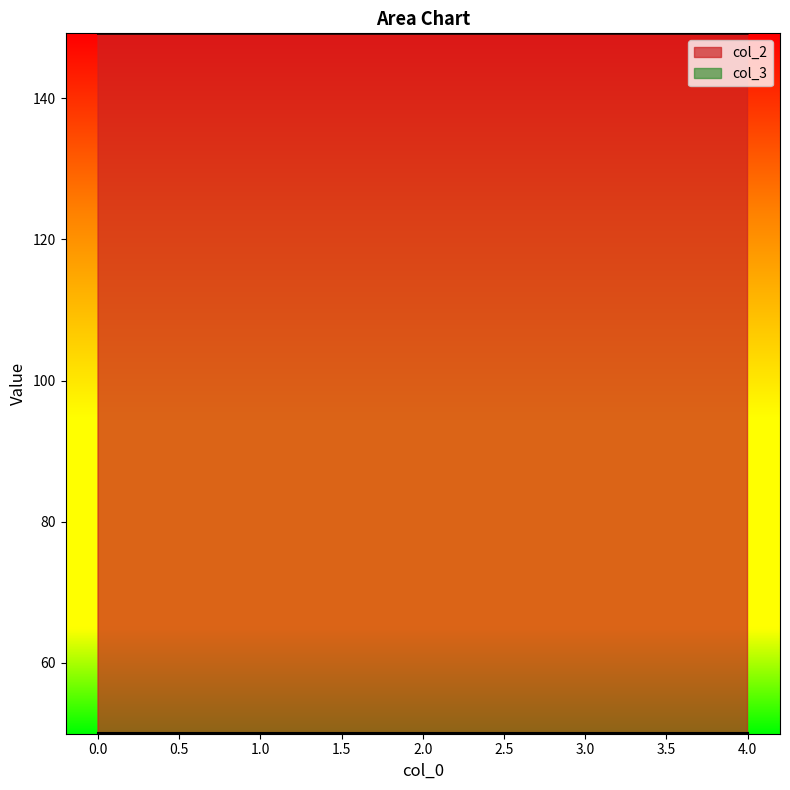

Count the number of data series in this chart.

2